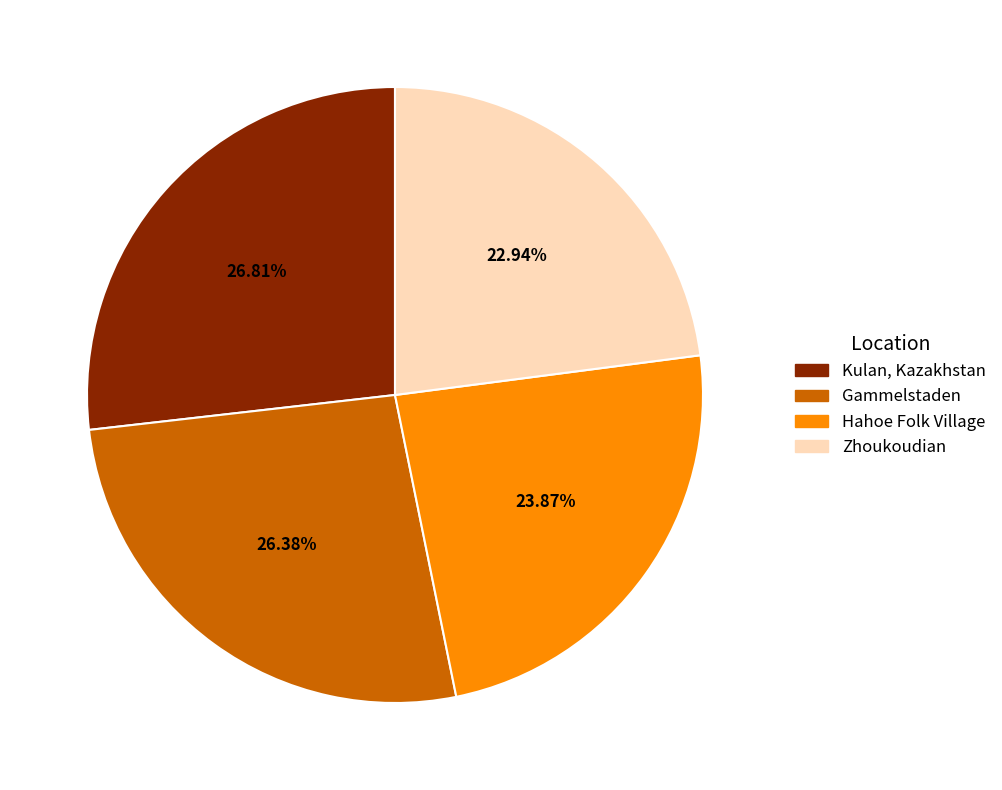

To the nearest percent, what is the difference between the Hahoe Folk Village and Kulan, Kazakhstan slice percentages?

3%